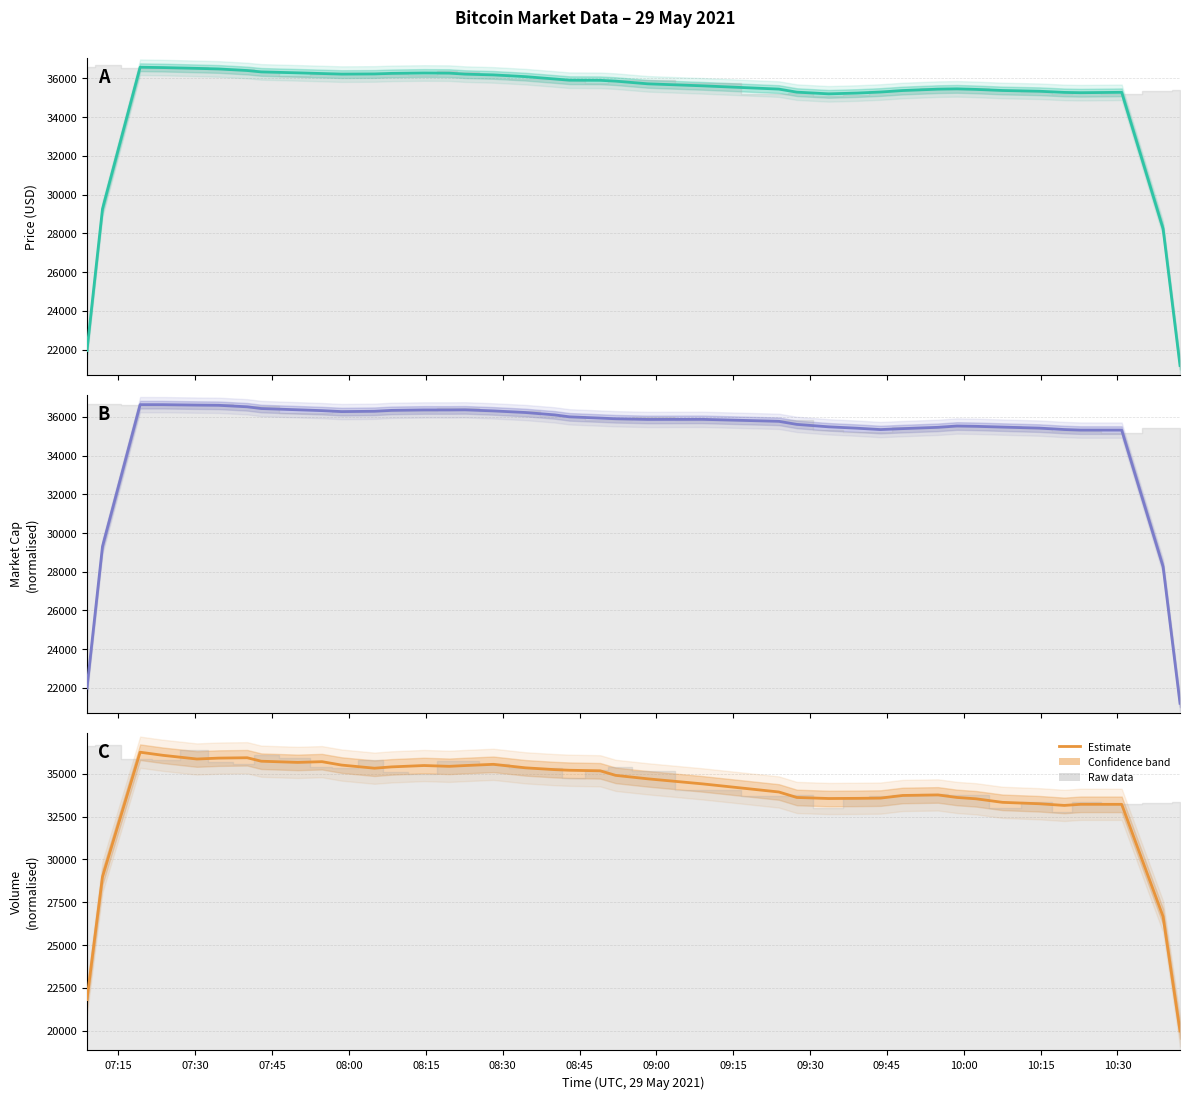

Reading left to right, what are all the values shown in this chart?

Price (USD): 21949.4	29255.5	36568.6	36551.2	36509.7	36480.3	36399.1	36327.9	36278.9	36243.7	36213.7	36222.4	36251.5	36271.4	36264.1	36212.7	36173.2	36083.3	35962.4	35899.4	35892.9	35851.7	35712.5	35609.7	35440.6	35283.3	35195.5	35235.9	35289.2	35366.9	35437.0	35452.8	35424.9	35368.5	35329.5	35269.6	35254.1	35274.2	28232.1	21176.9
Market Cap (norm.): 21983.2	29301.7	36633.1	36632.1	36608.6	36599.0	36522.2	36432.6	36367.1	36324.2	36274.1	36291.3	36337.3	36359.1	36358.5	36364.8	36310.3	36226.9	36103.8	36003.2	35938.7	35903.9	35869.0	35873.9	35770.9	35613.2	35486.8	35415.9	35345.1	35394.1	35461.6	35529.0	35512.9	35472.8	35420.7	35347.0	35318.2	35317.5	28259.0	21200.5
Total Volume (norm.): 21819.7	28980.7	36256.8	36075.0	35859.8	35912.6	35933.5	35731.4	35662.0	35703.9	35505.3	35323.4	35399.9	35479.2	35432.4	35478.0	35549.5	35345.5	35239.7	35203.6	35171.5	34905.4	34703.1	34409.2	33934.9	33614.6	33554.2	33563.2	33578.0	33732.0	33763.0	33615.1	33537.4	33330.2	33248.4	33150.7	33215.5	33214.1	26659.2	19985.0